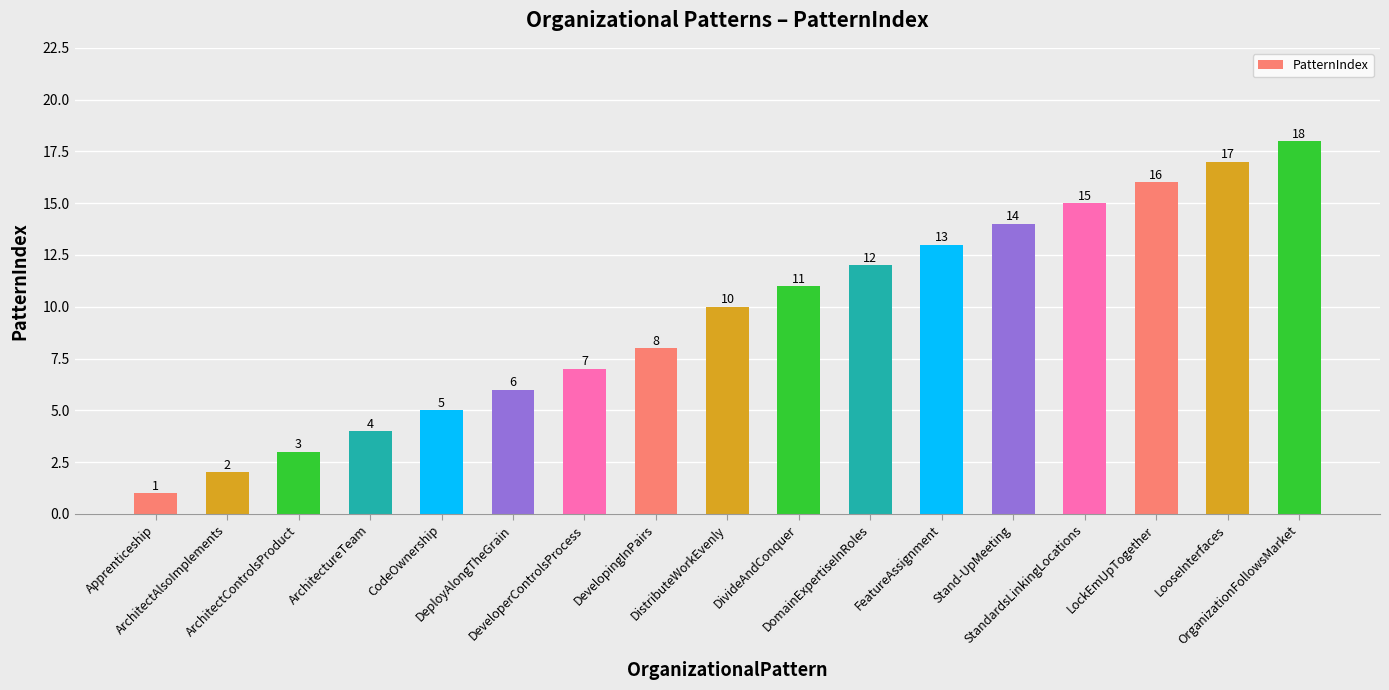

Where is the data nearest to the value 9?

DevelopingInPairs